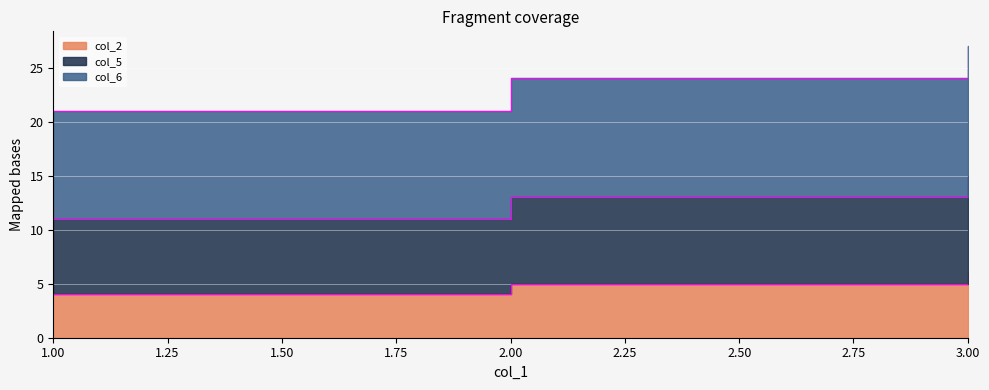

What is the value of the col_5 point at the 2nd from the left?

13